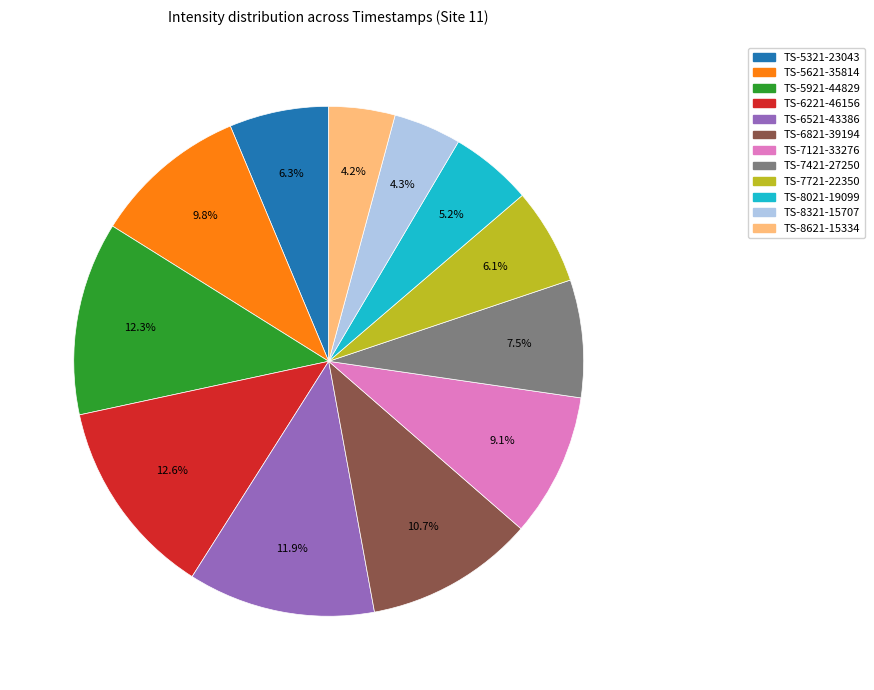

Does any single category account for the majority?

No